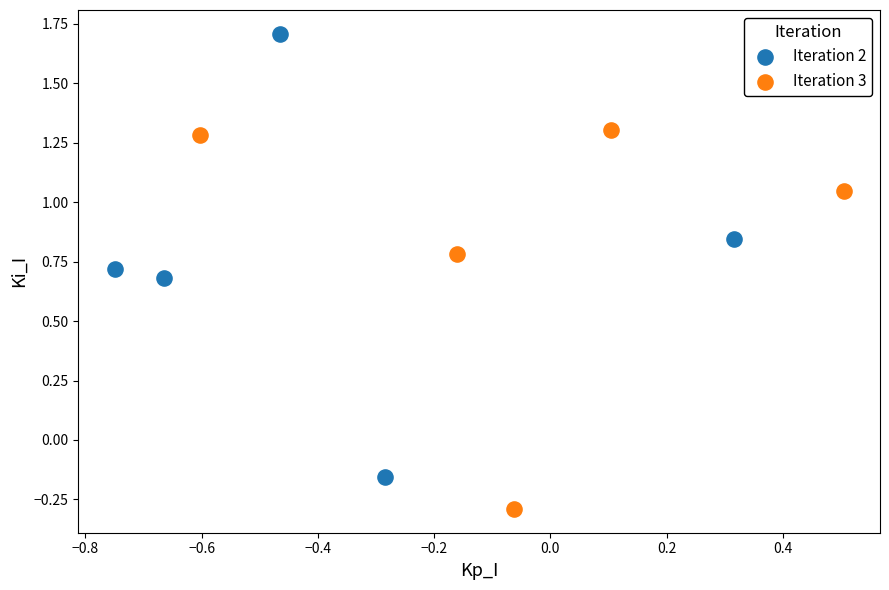

Which series has the widest spread of Y values?

Iteration 2